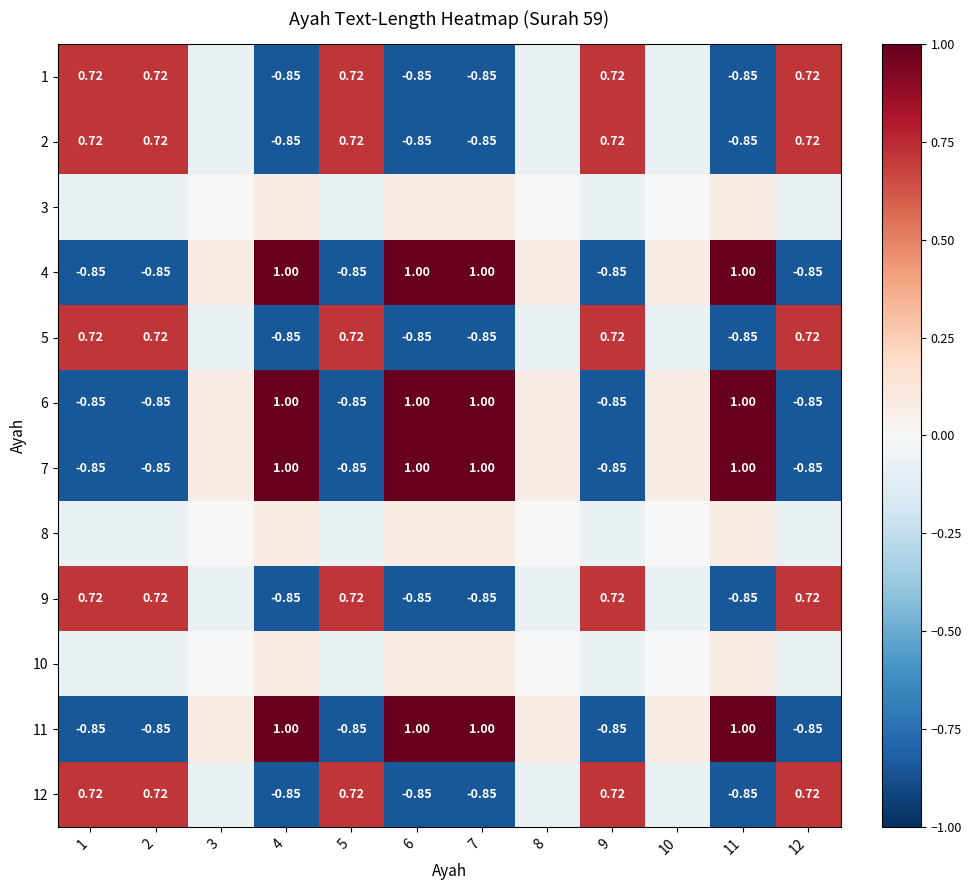

Is the value of 7 at 2 greater than the value of 4 at 11?

No